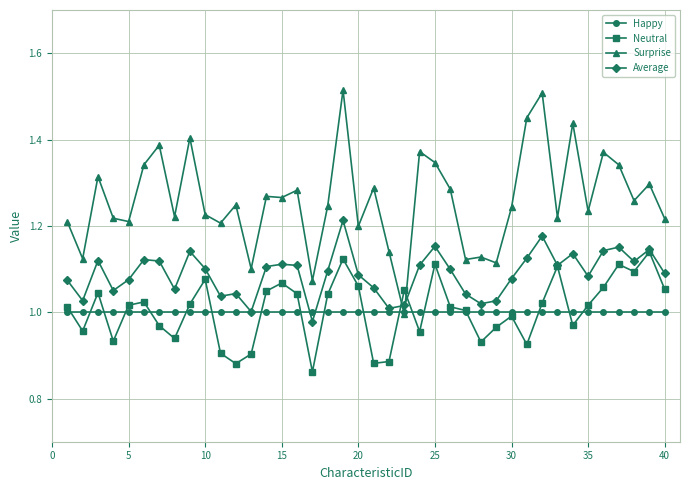

Count the number of categories in the chart.

40